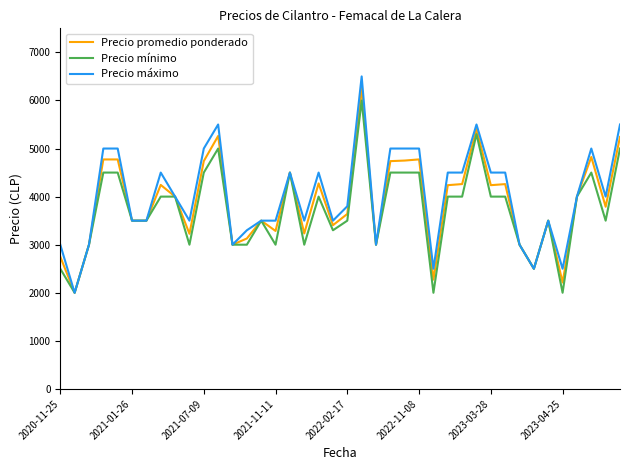

Which series has the largest range (max minus min)?

Precio máximo